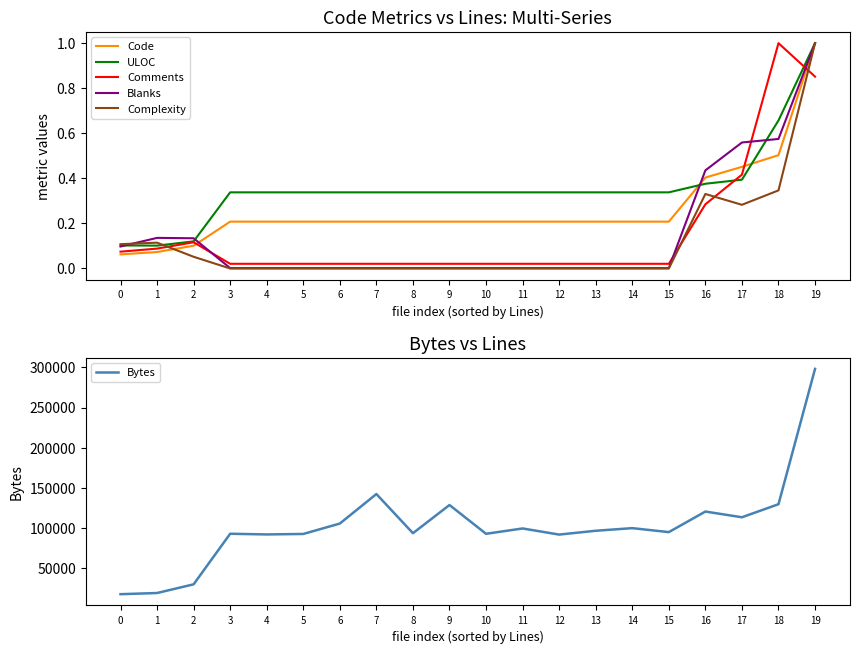

What is the value of the Bytes point at the 17th from the left?

120560.0